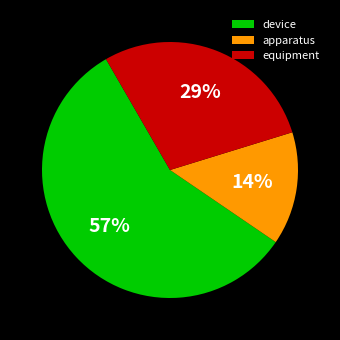

Between apparatus and device, which is larger?

device